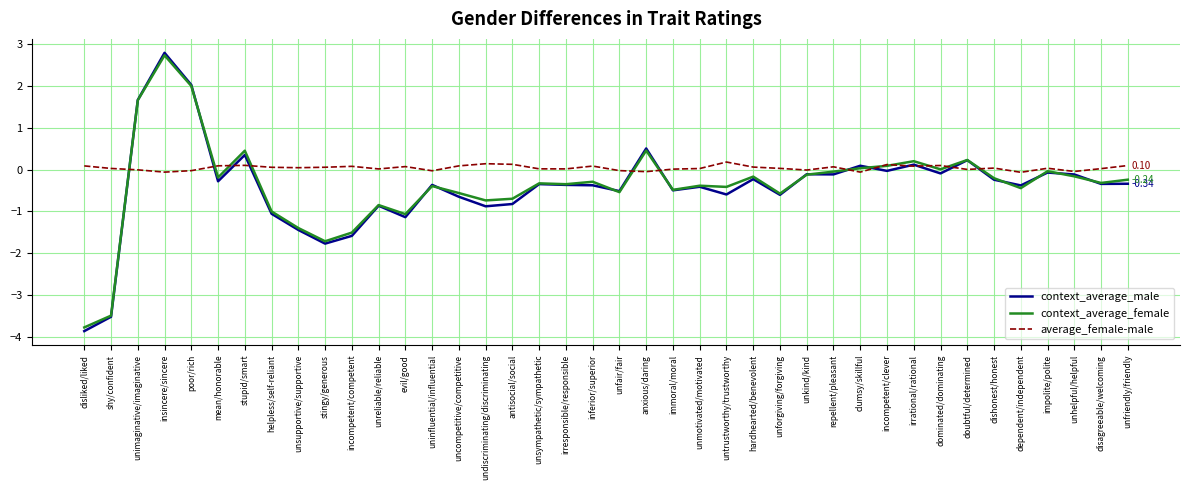

Which category has the lowest value in the context_average_female series?

disliked/liked